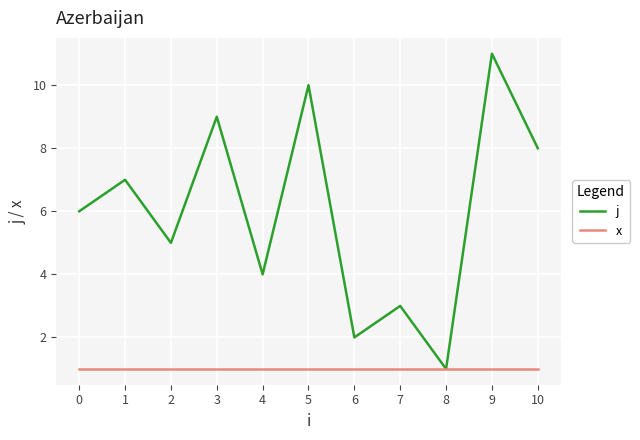

What is the minimum value shown in the chart?

1